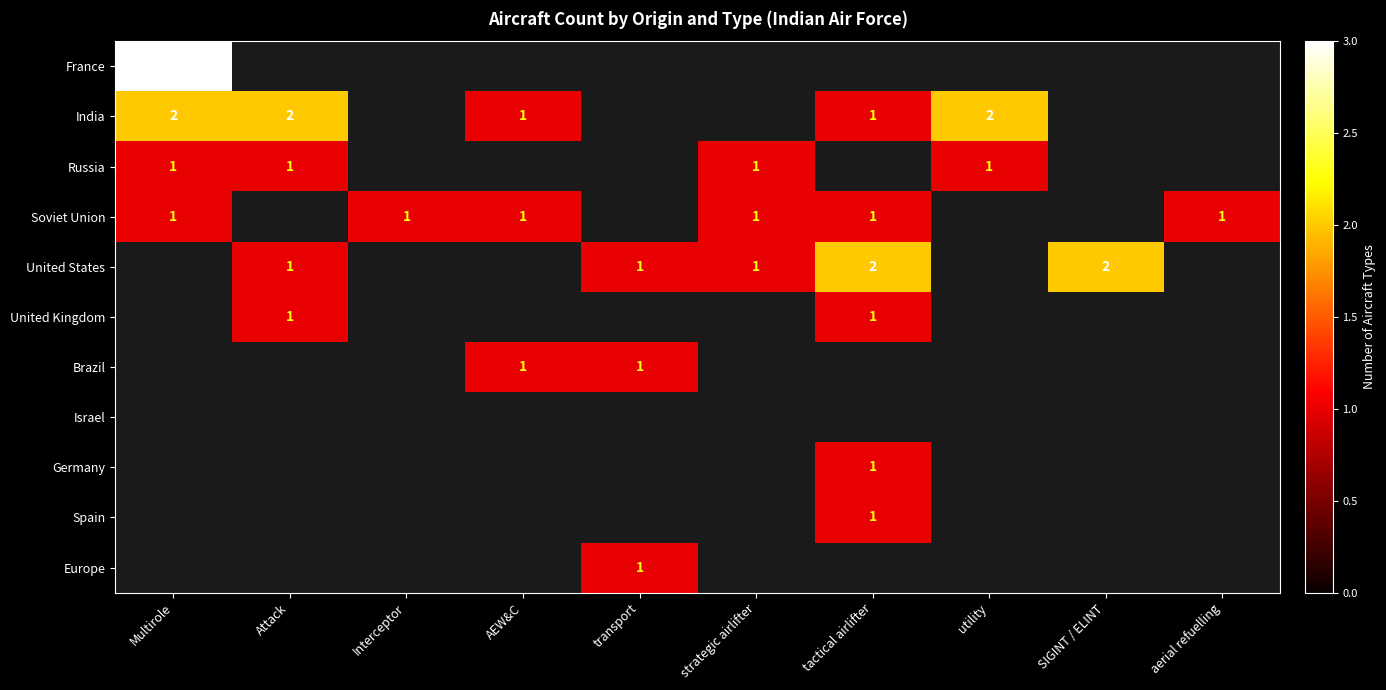

Is it true that United Kingdom equals 1 at Attack?

True